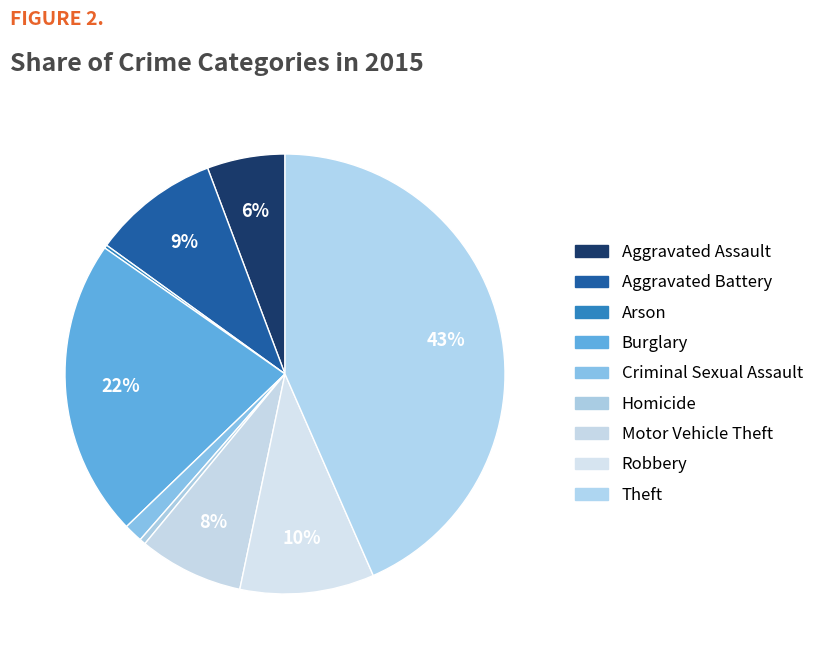

Which has a higher value, Arson or Theft?

Theft